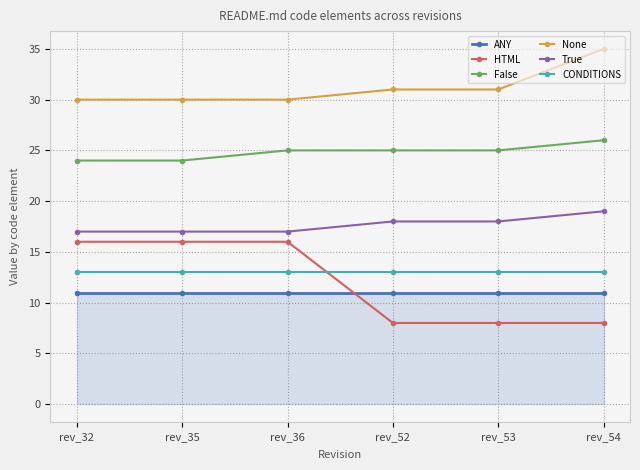

What is the minimum value for True?

17